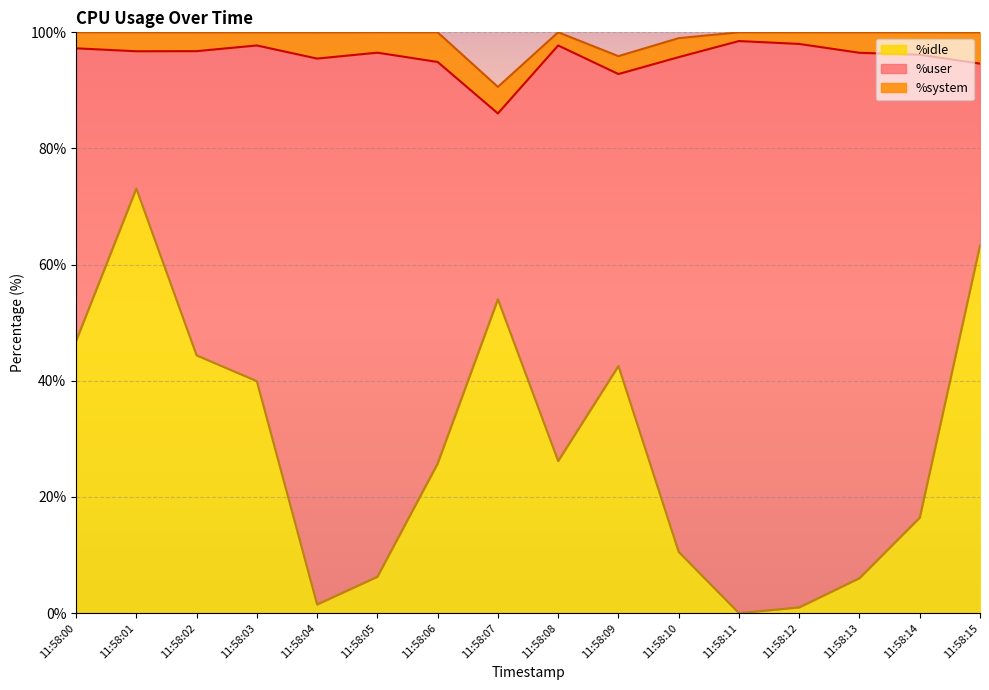

Does the chart display data point markers on the line(s)?

No